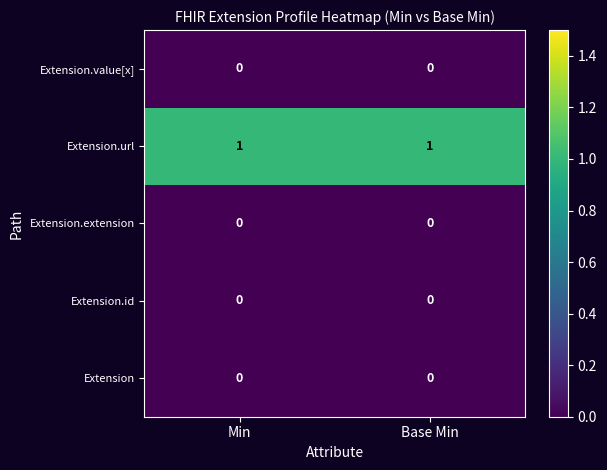

How many distinct data groups are displayed?

5